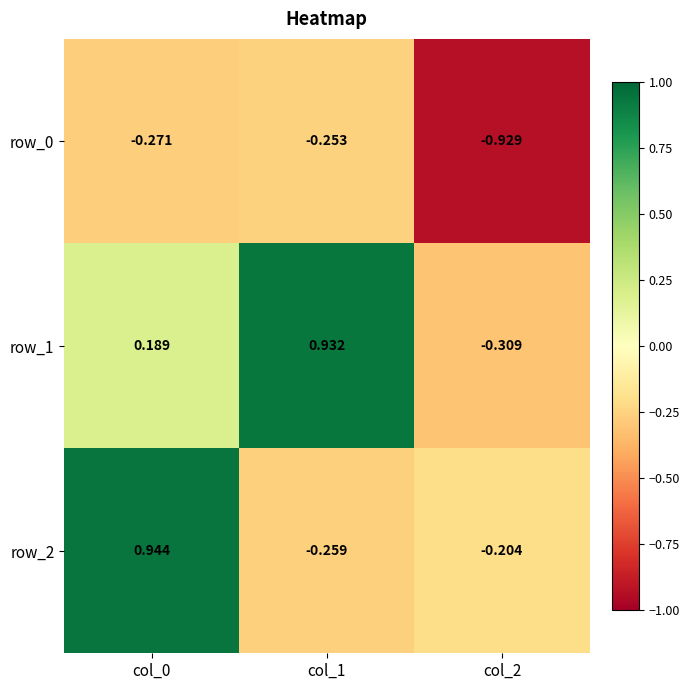

Is the value of row_2 at col_0 greater than the value of row_1 at col_2?

Yes